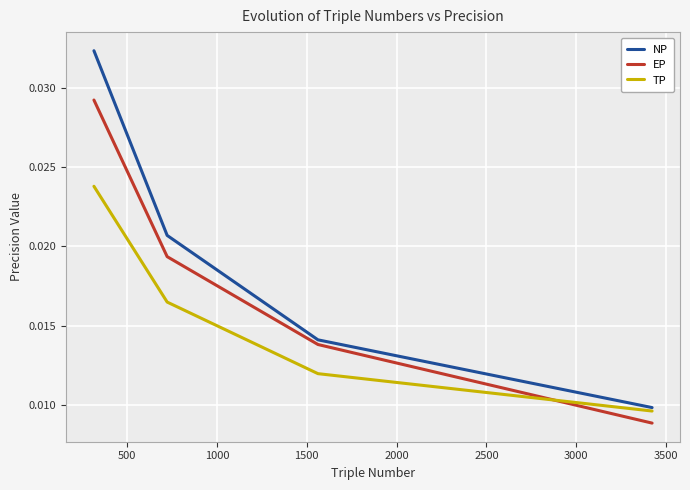

Rank the series by their maximum value, from highest to lowest.

NP, EP, TP